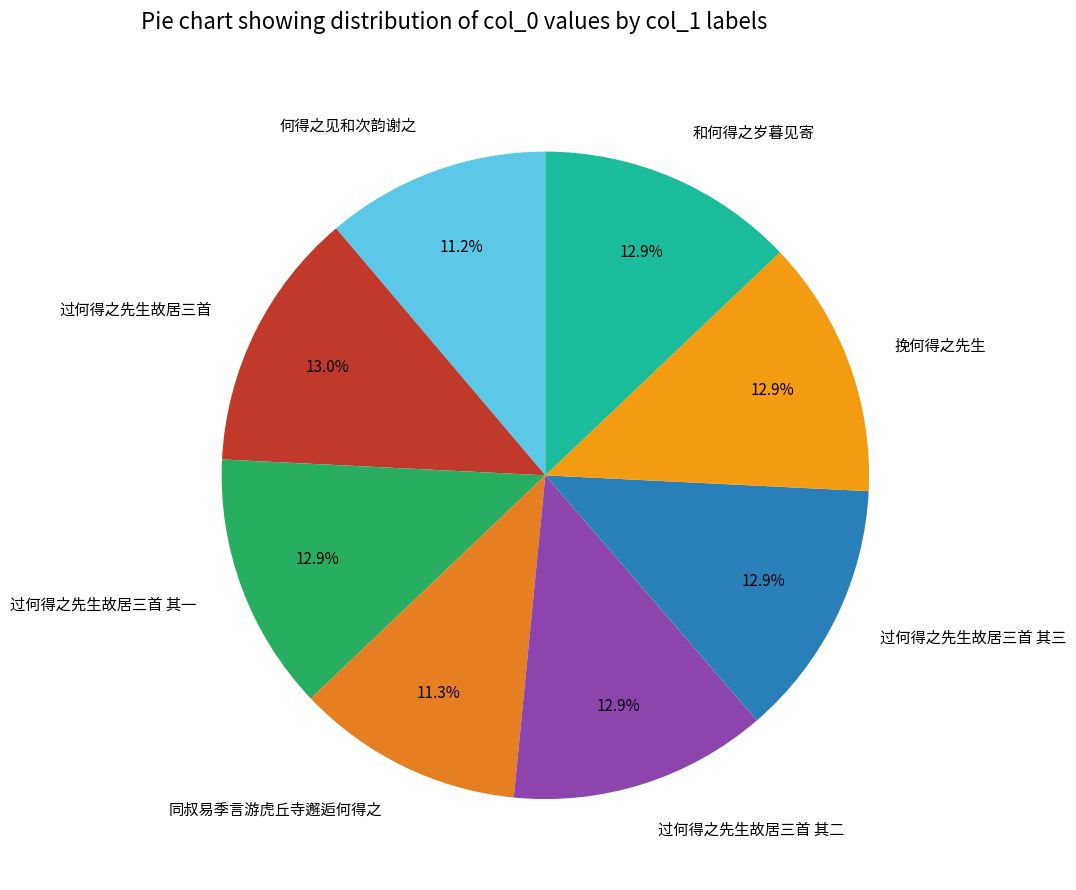

What percentage is NOT represented by 过何得之先生故居三首 其三?

87.1%